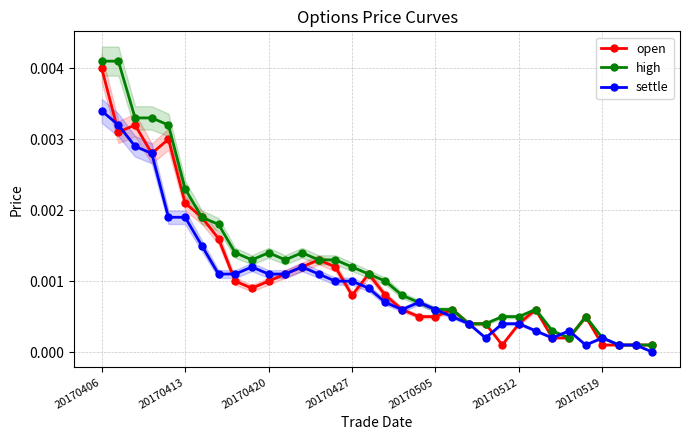

At how many categories does at least one series exceed 0?

34